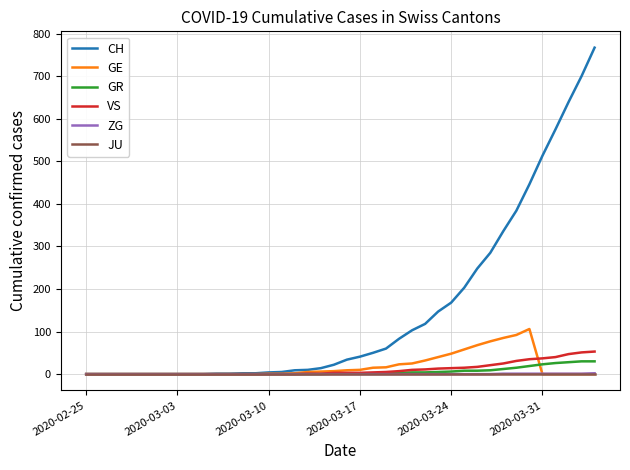

What is the highest value of the GR series?

30